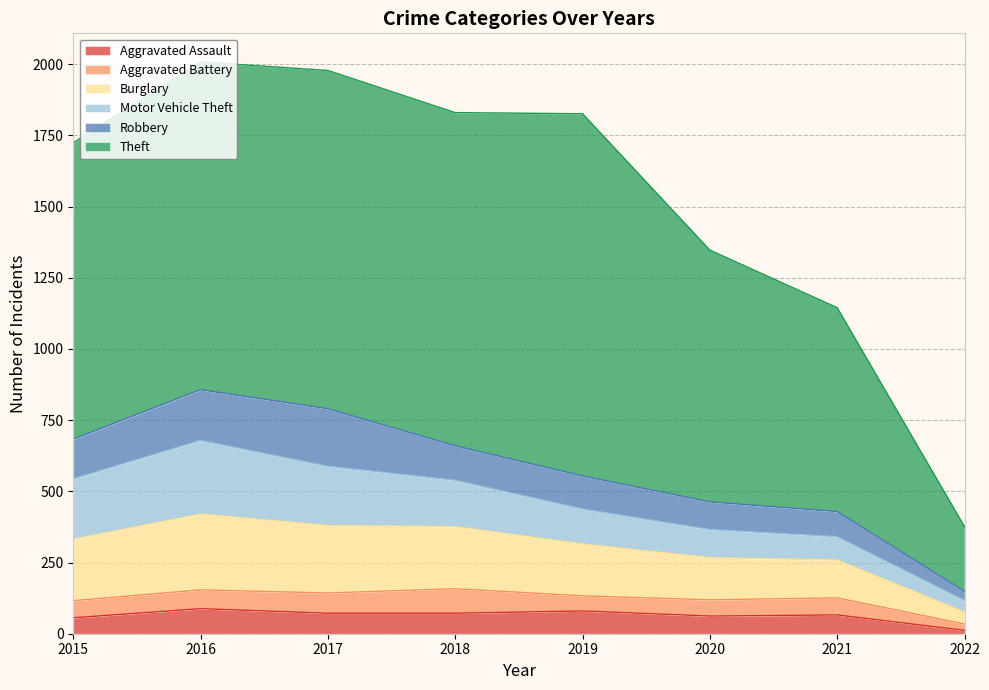

Reading left to right, extract all data points from this chart.

Aggravated Assault: 2015=56	2016=88	2017=72	2018=72	2019=80	2020=62	2021=66	2022=12
Aggravated Battery: 2015=60	2016=66	2017=71	2018=86	2019=53	2020=57	2021=60	2022=22
Burglary: 2015=216	2016=266	2017=237	2018=218	2019=182	2020=148	2021=133	2022=42
Motor Vehicle Theft: 2015=212	2016=259	2017=208	2018=163	2019=123	2020=99	2021=82	2022=41
Robbery: 2015=139	2016=178	2017=202	2018=121	2019=116	2020=97	2021=88	2022=32
Theft: 2015=1041	2016=1151	2017=1188	2018=1170	2019=1272	2020=884	2021=716	2022=227